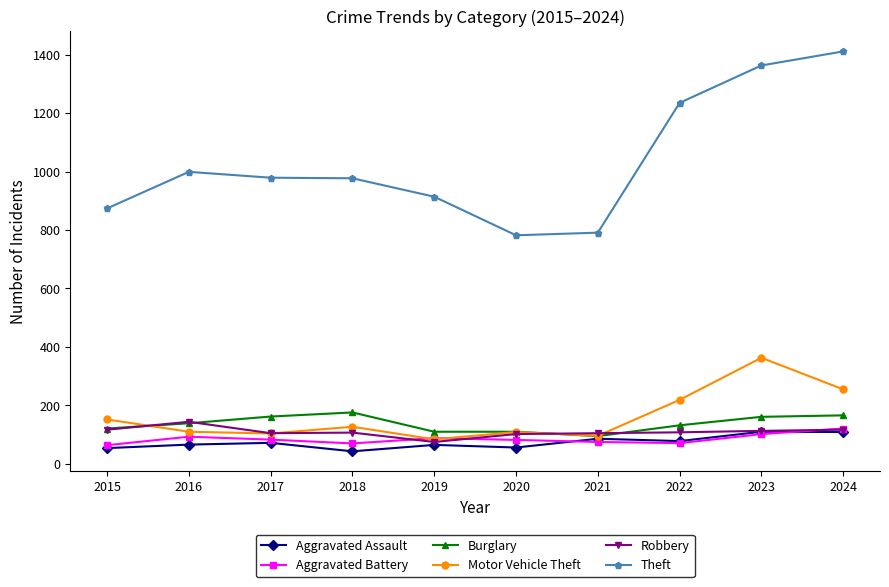

At how many categories does at least one series exceed 579?

10